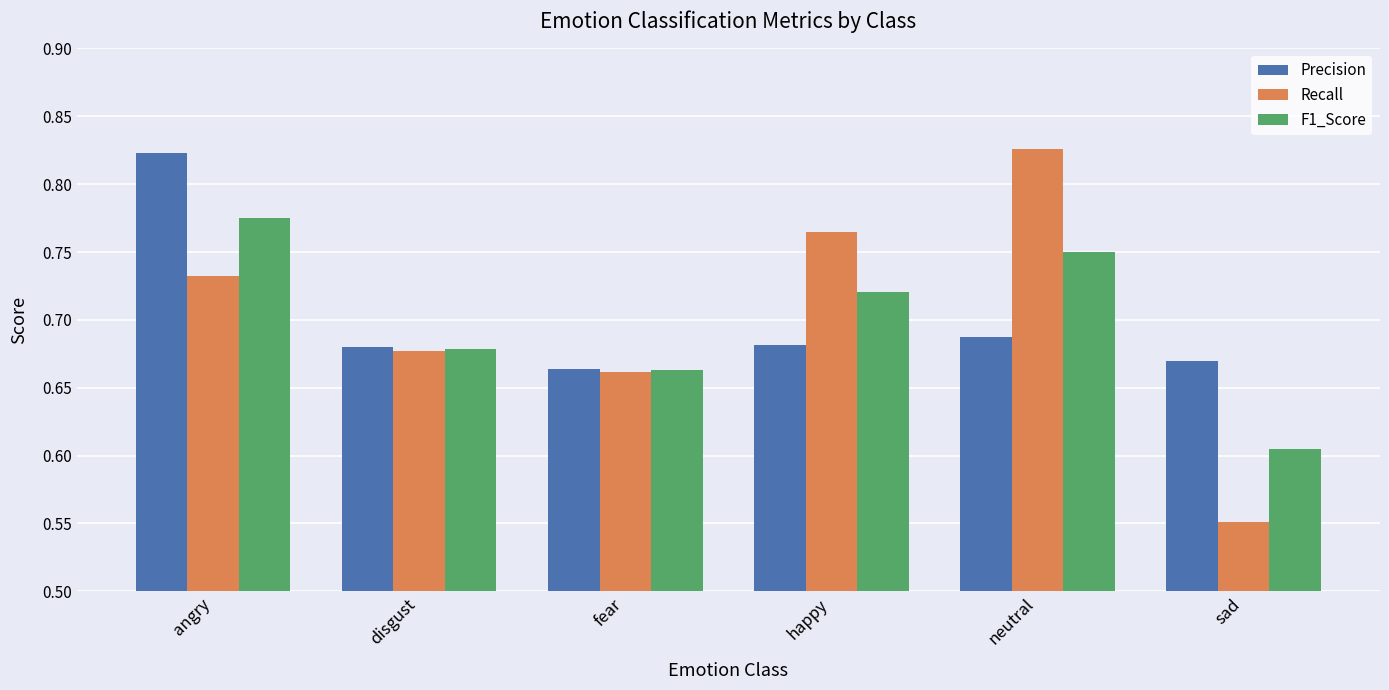

What is the sum of all F1_Score values?

4.2